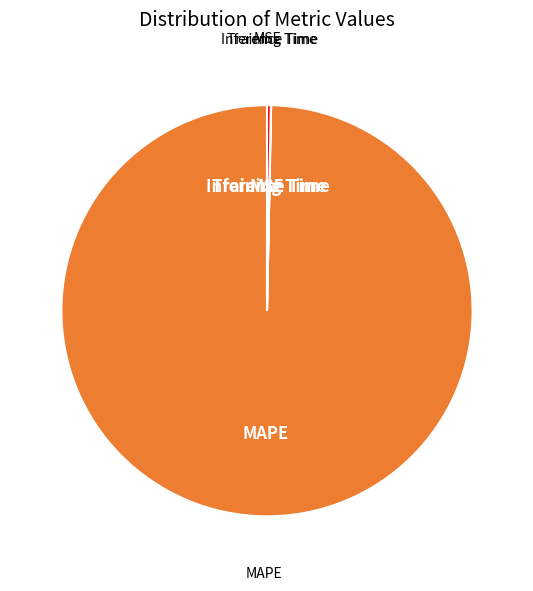

Is there a majority slice in this chart?

Yes